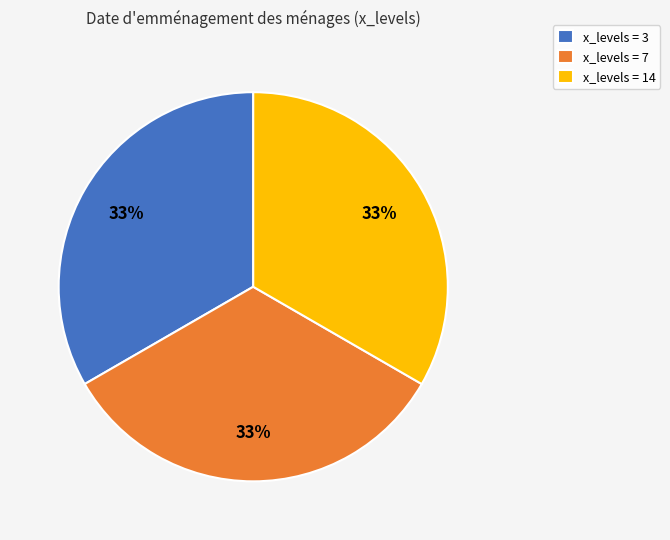

Approximately how many times larger is the value at x_levels = 3 compared to x_levels = 7?

1.0